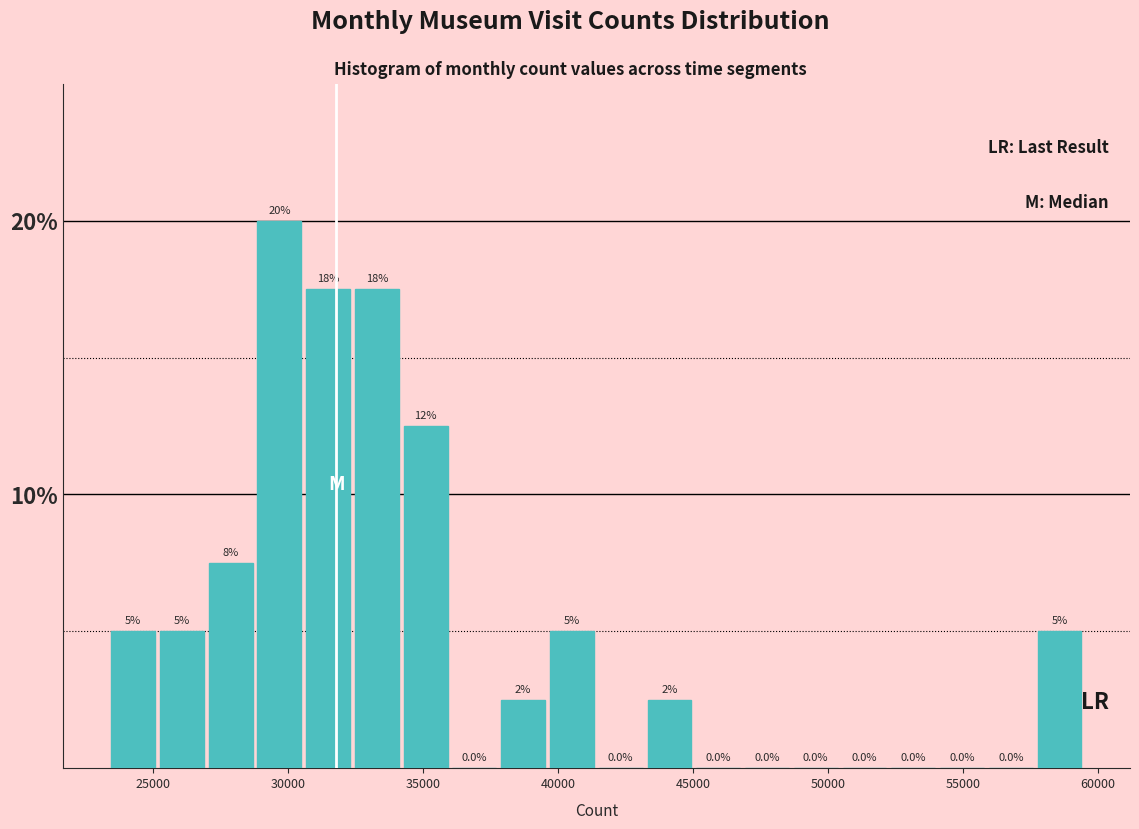

Read against the x-axis, roughly where is the centre of the tallest bar?

29500